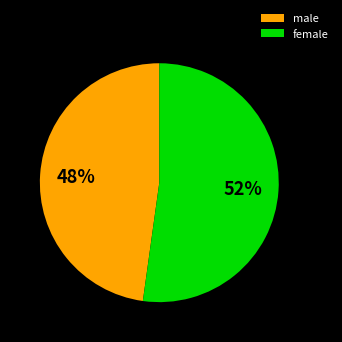

To the nearest percent, what is the average slice percentage?

50%